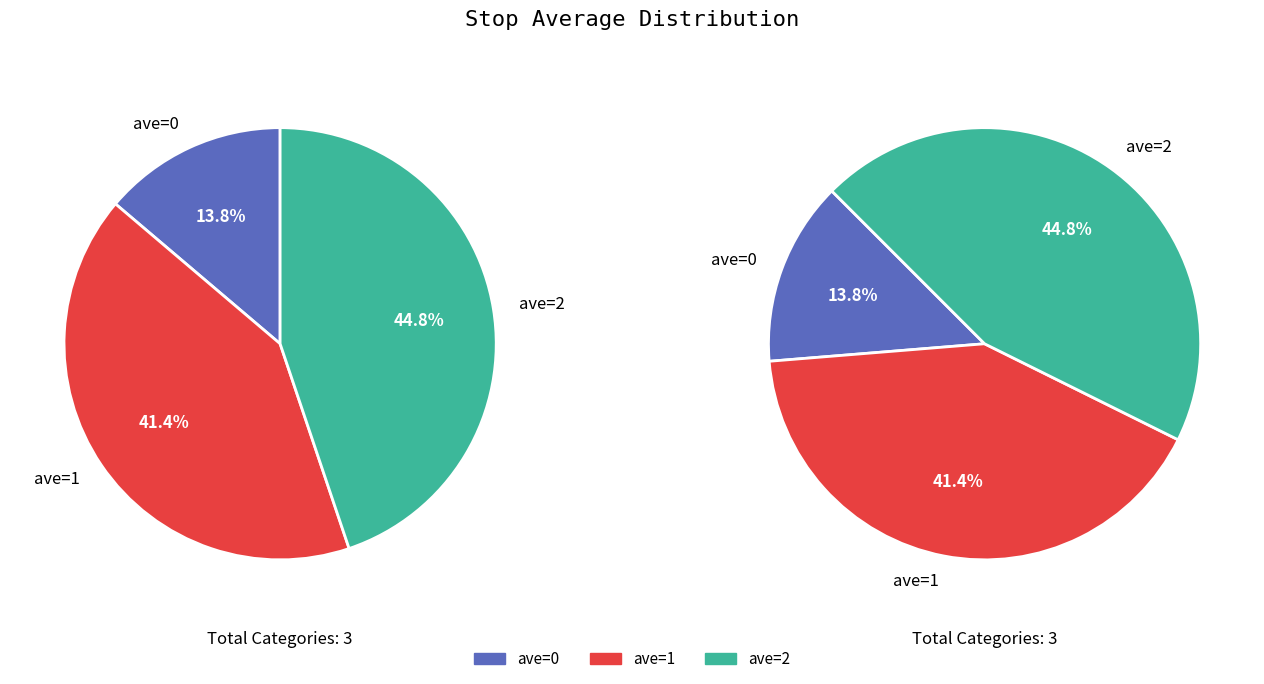

What is the total percentage of ave_0 and ave_2?

58.6%